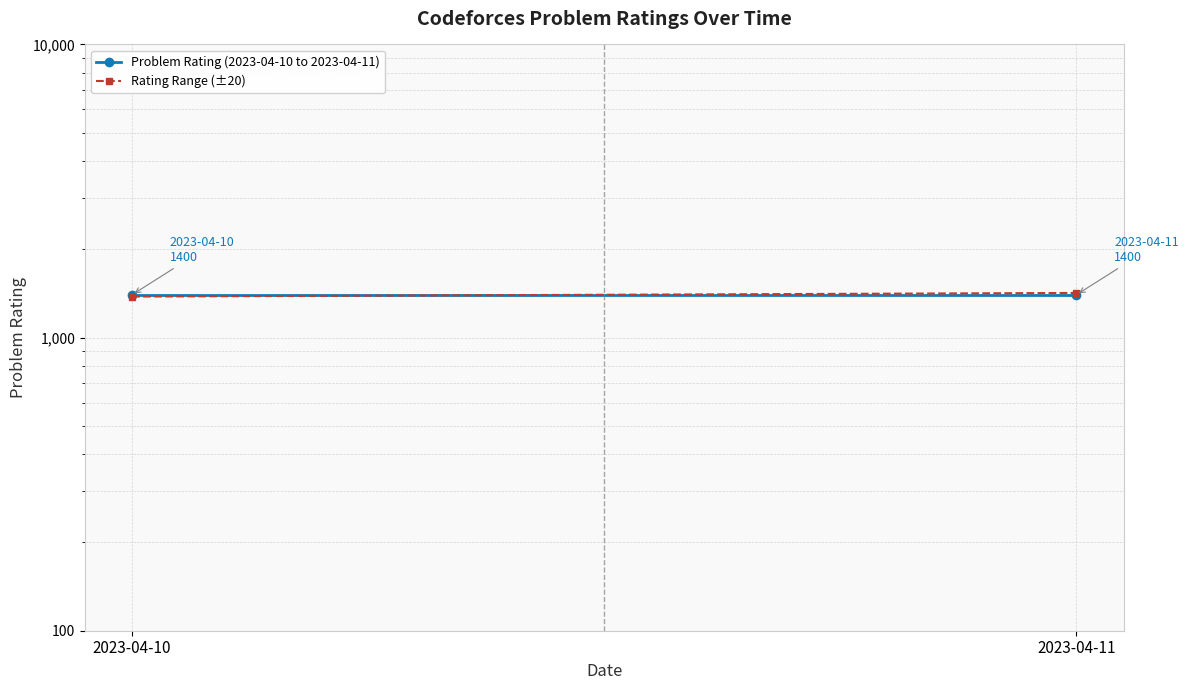

True or false: Rating Range (±20) has a value of 1380 at 2023-04-10.

True